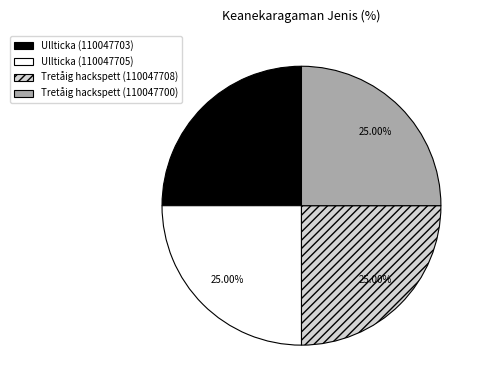

To the nearest percent, what percentage of the pie is Ullticka (110047703)?

25%